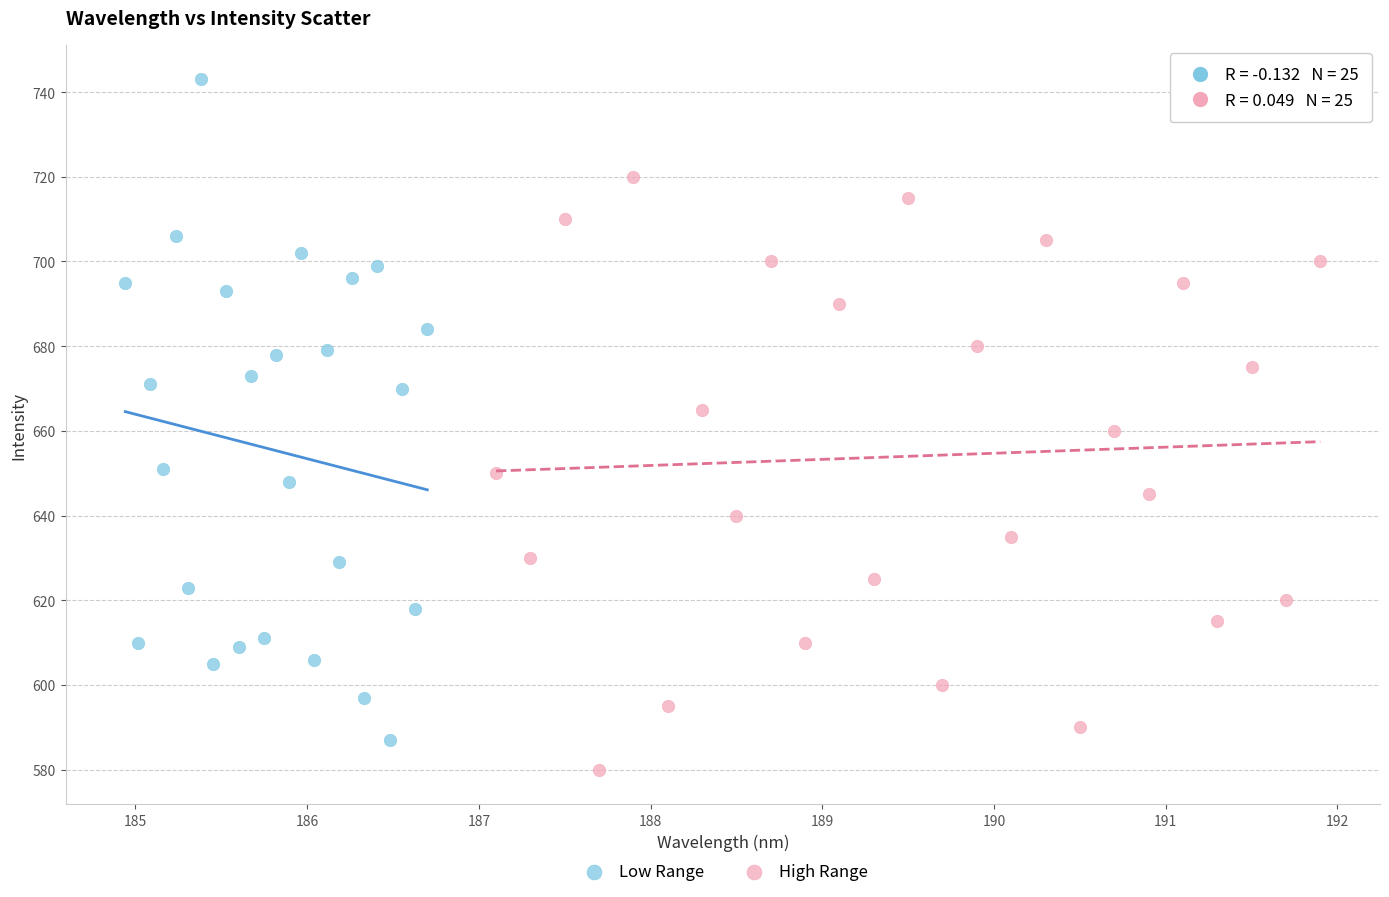

Which series has the largest Y range (max minus min)?

Low Range